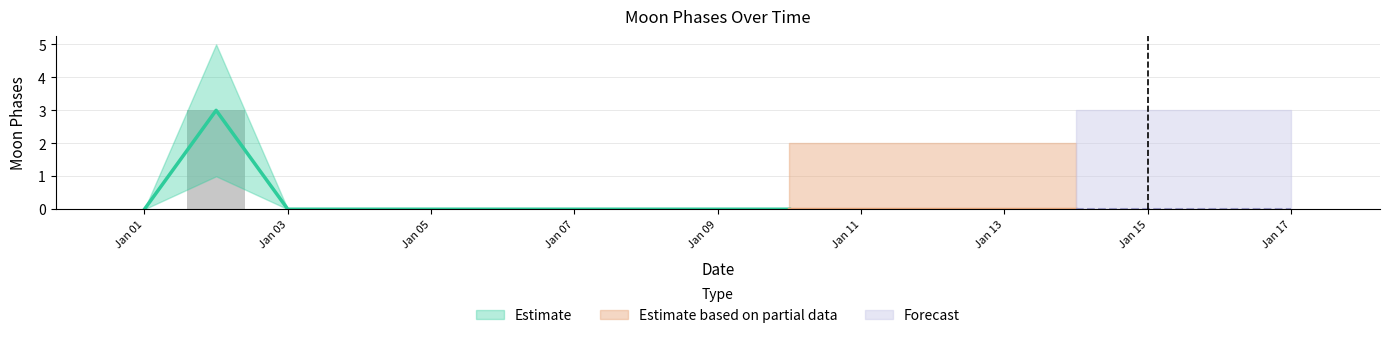

What is the sum of all Moon Phases values?

3